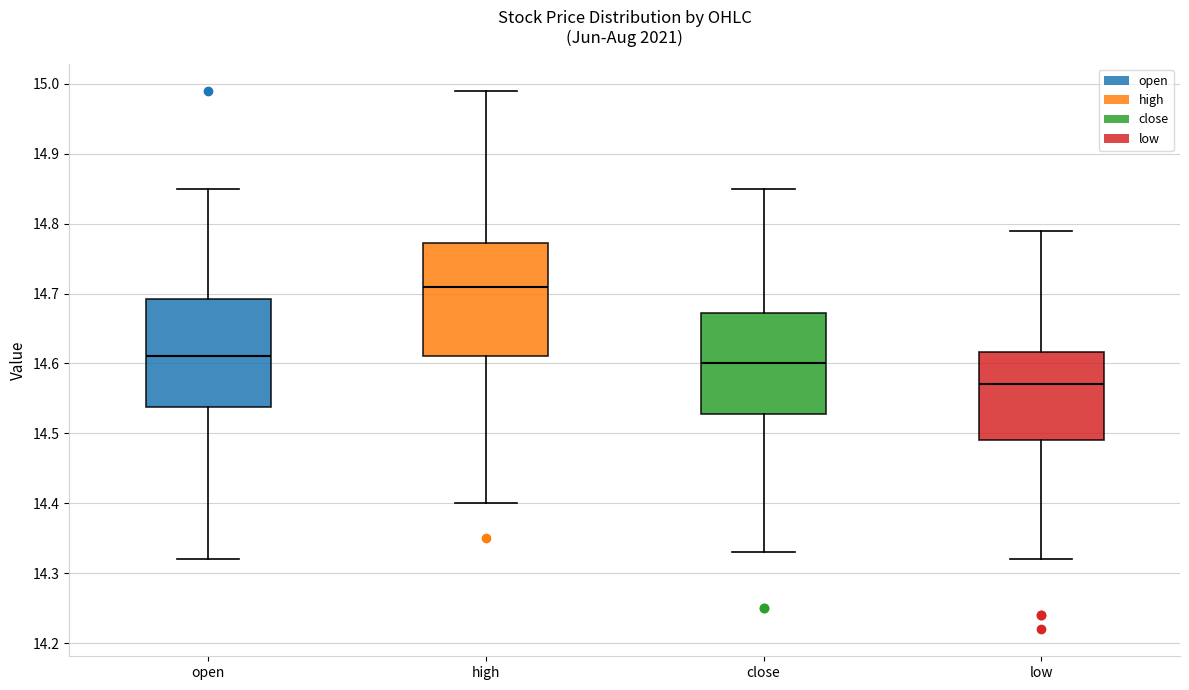

Which box's median line is the highest?

high